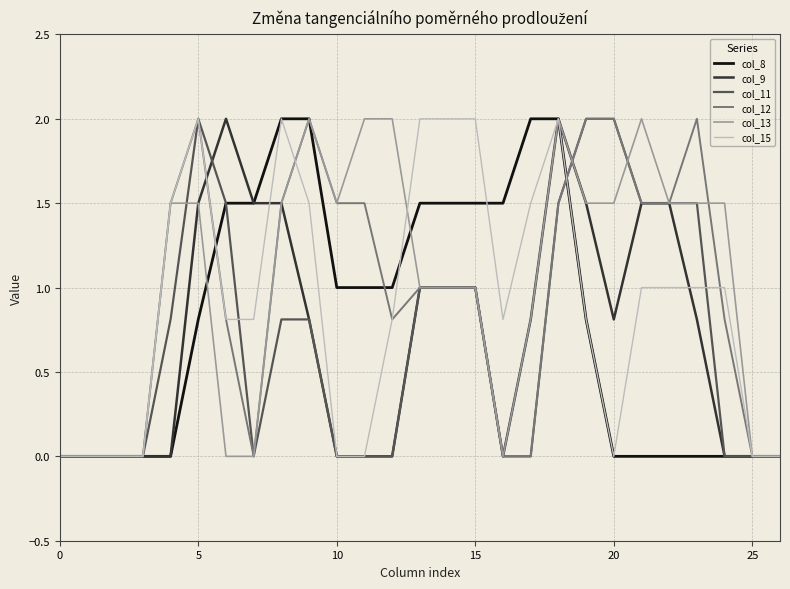

How many categories are shown in the chart?

27